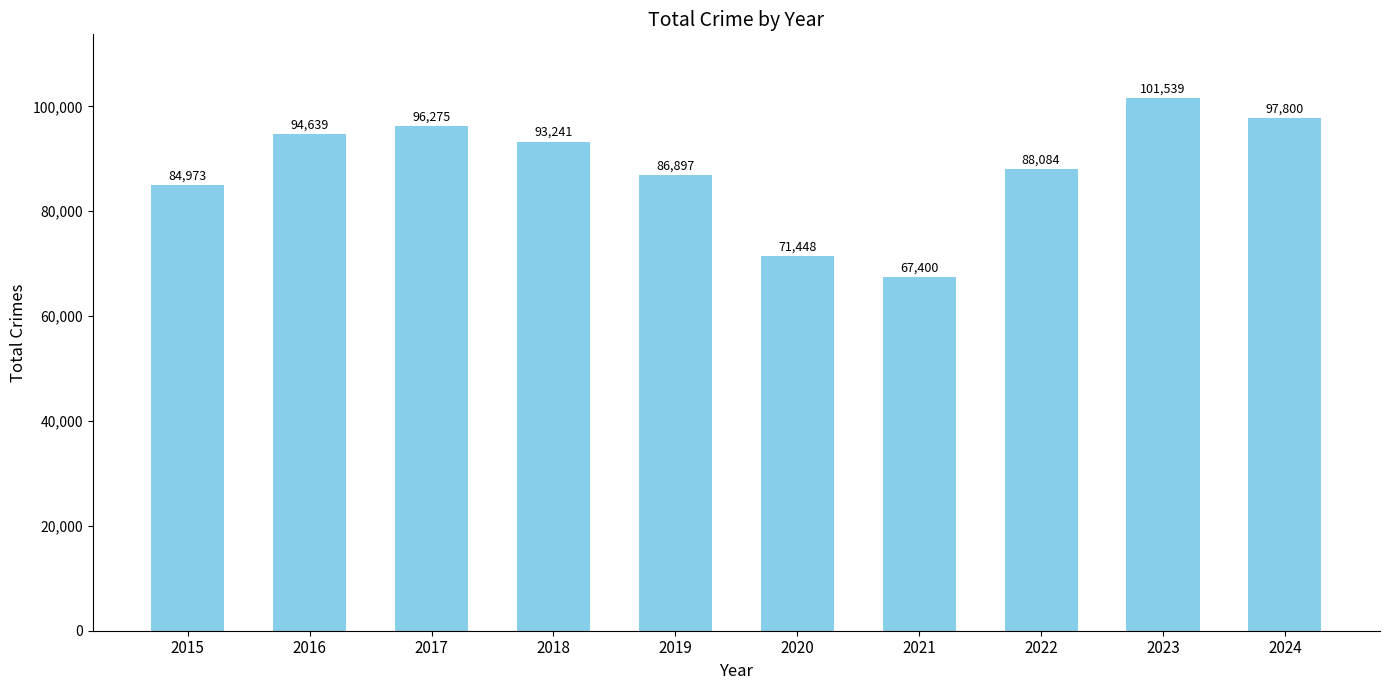

Which category has the lowest value across all series?

2021